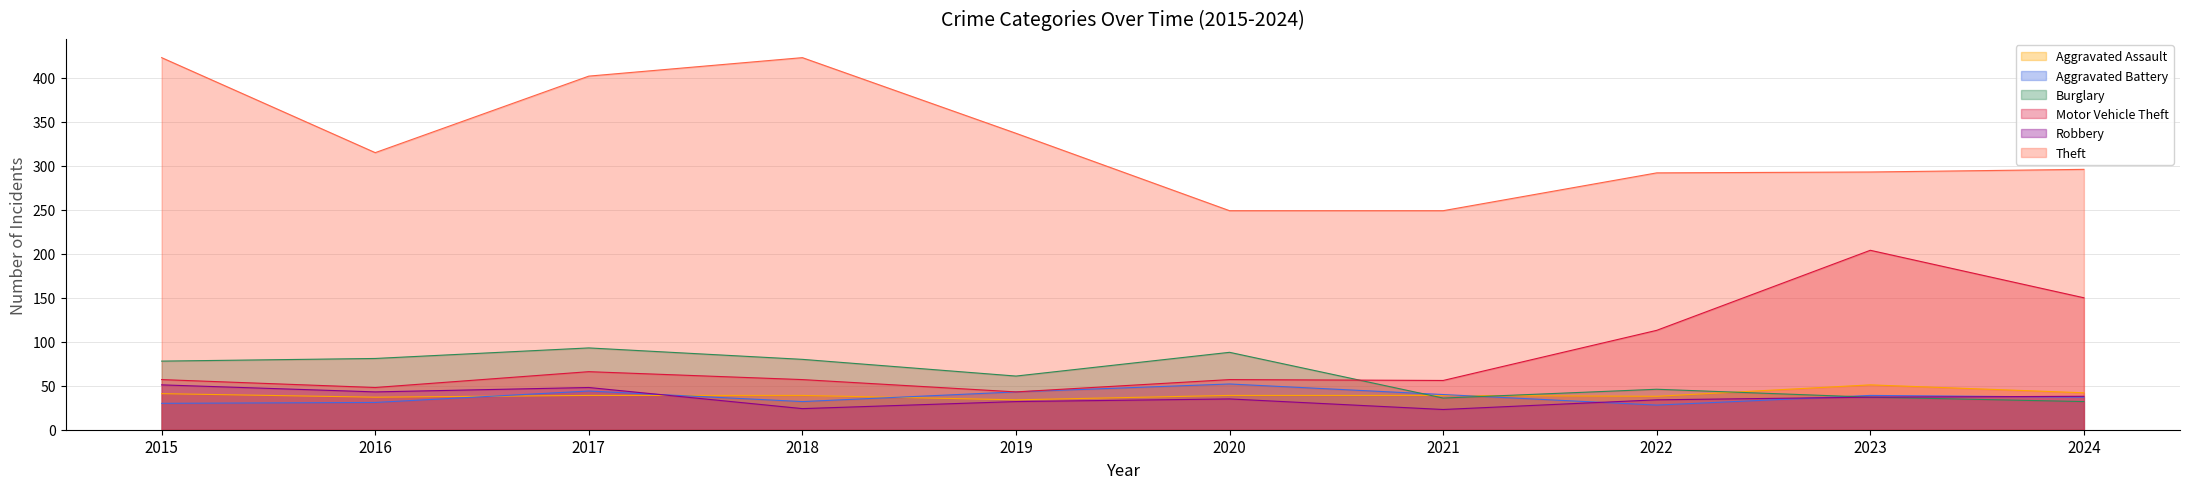

What is the maximum value shown in the chart?

423